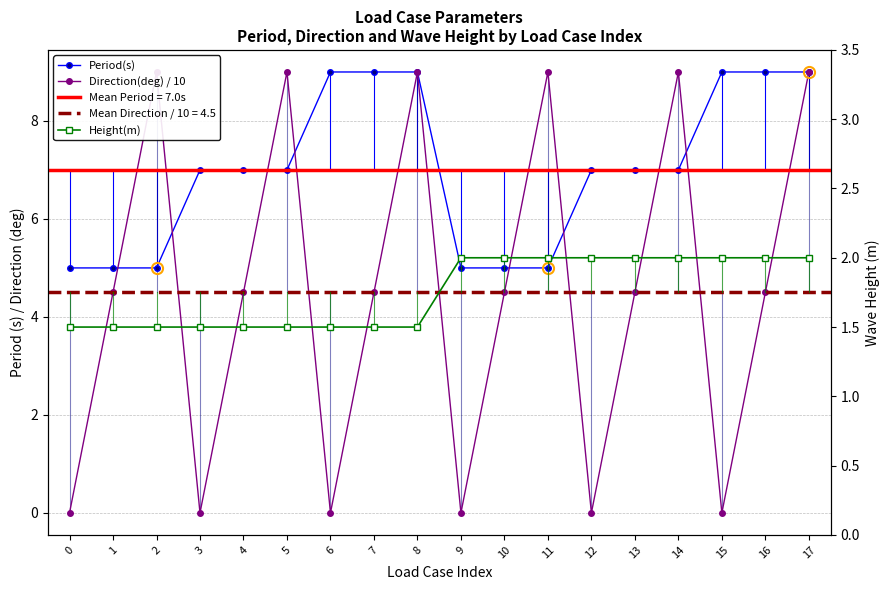

Reading left to right, transcribe all the data shown in this chart.

Period(s): 5.0	5.0	5.0	7.0	7.0	7.0	9.0	9.0	9.0	5.0	5.0	5.0	7.0	7.0	7.0	9.0	9.0	9.0
Direction(deg) / 10: 0.0	4.5	9.0	0.0	4.5	9.0	0.0	4.5	9.0	0.0	4.5	9.0	0.0	4.5	9.0	0.0	4.5	9.0
Height(m): 1.5	1.5	1.5	1.5	1.5	1.5	1.5	1.5	1.5	2.0	2.0	2.0	2.0	2.0	2.0	2.0	2.0	2.0